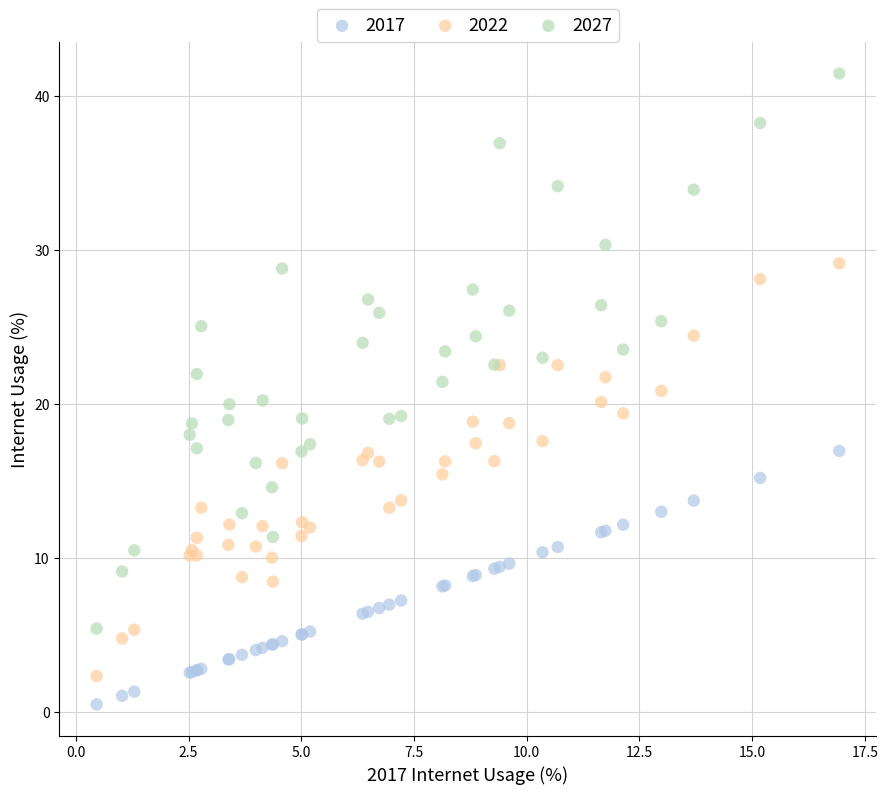

Which series has the largest Y range (max minus min)?

2027